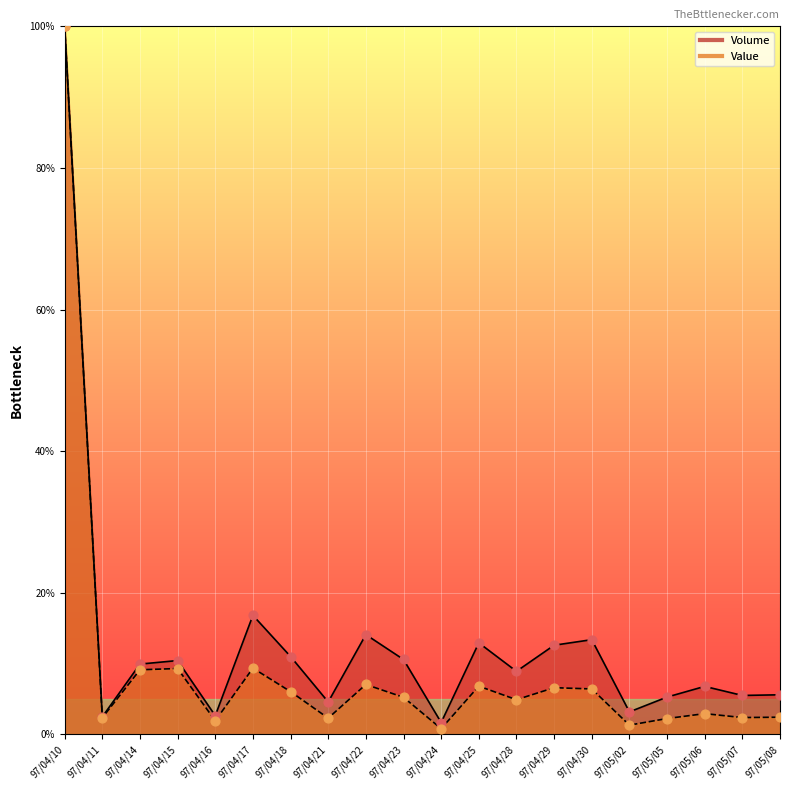

Which series has the largest total across all categories?

Volume